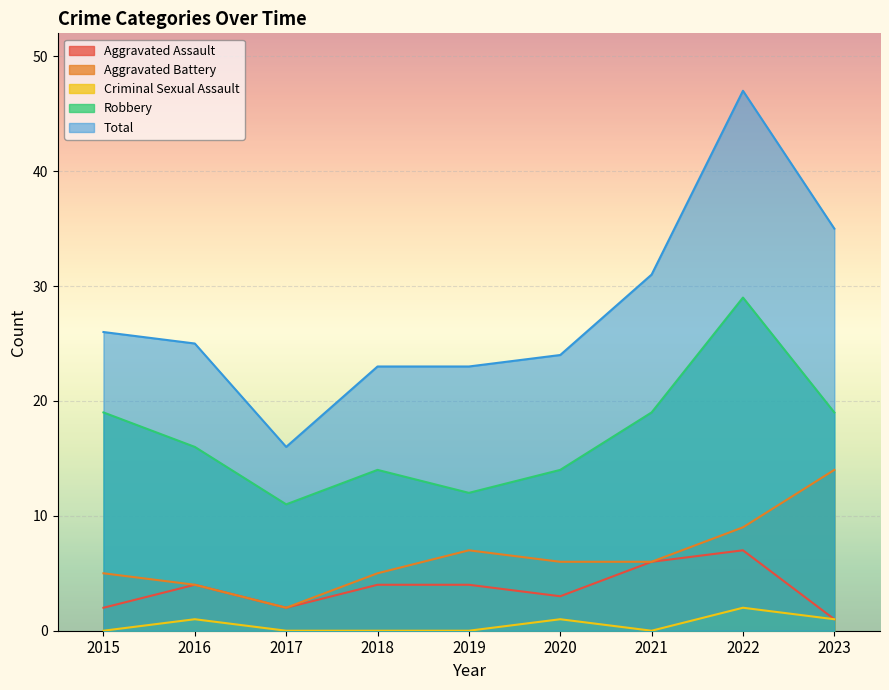

Where is Aggravated Assault nearest to the value 4?

2016